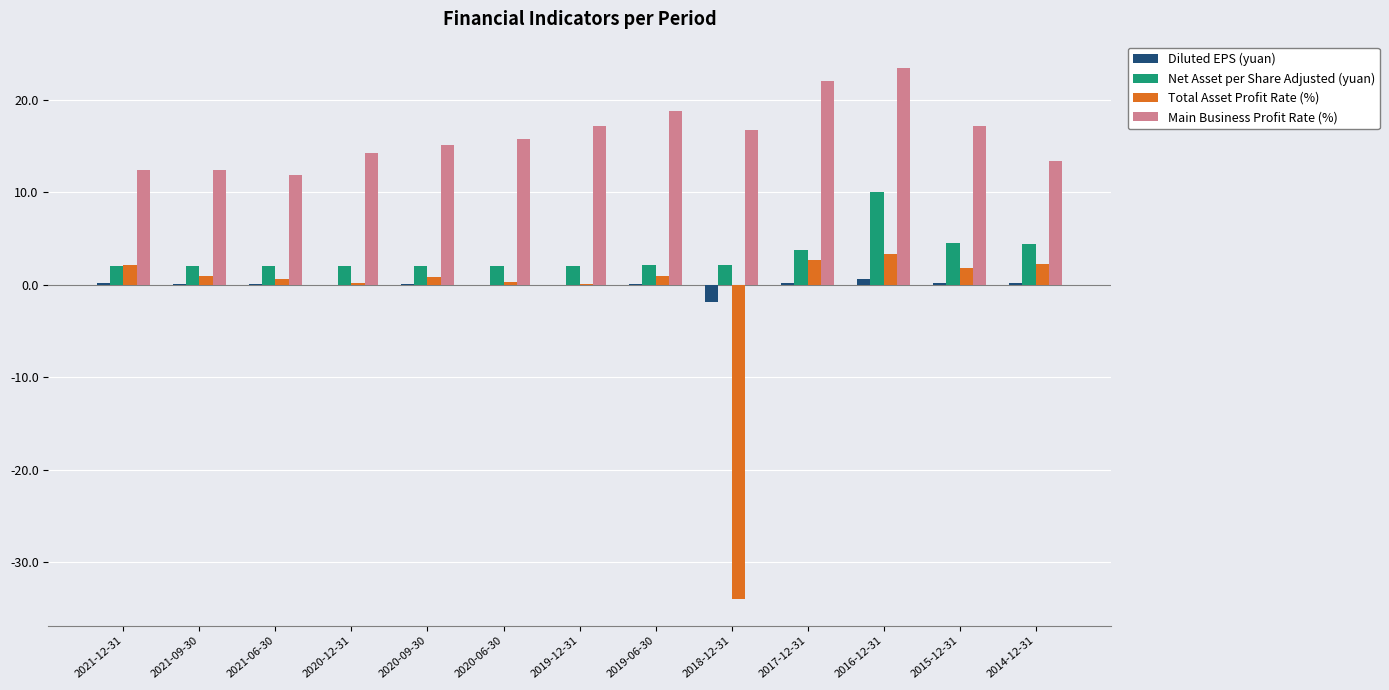

Are the bars horizontal?

No